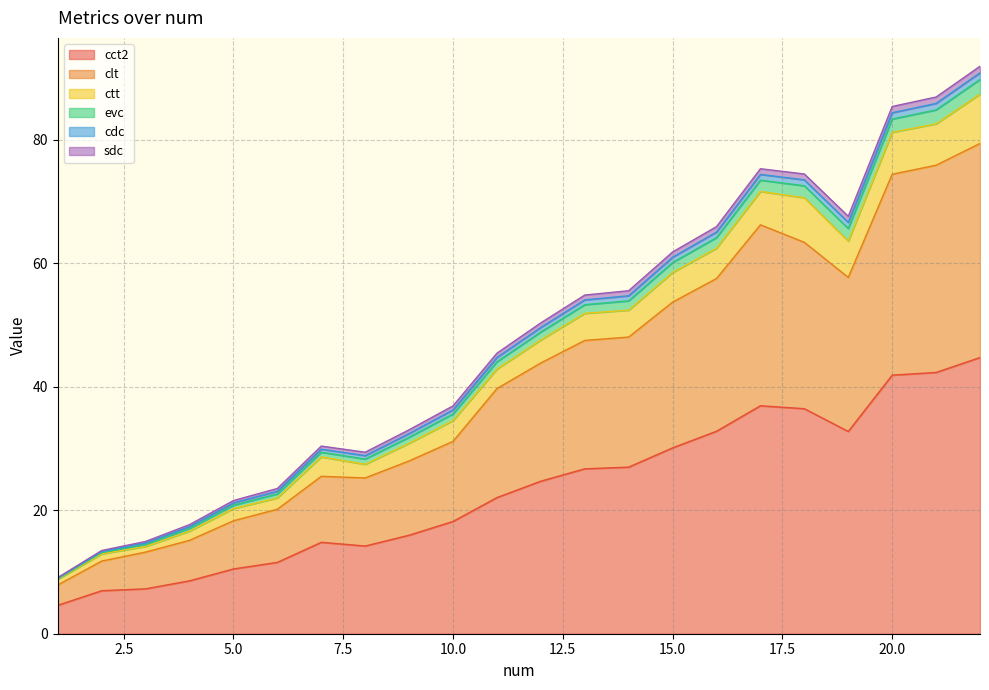

Where is the first local maximum for cct2?

7